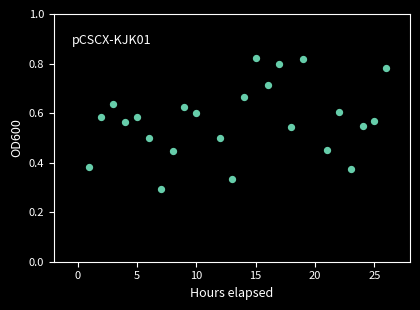

What is the range of X values (max minus min)?

25.0